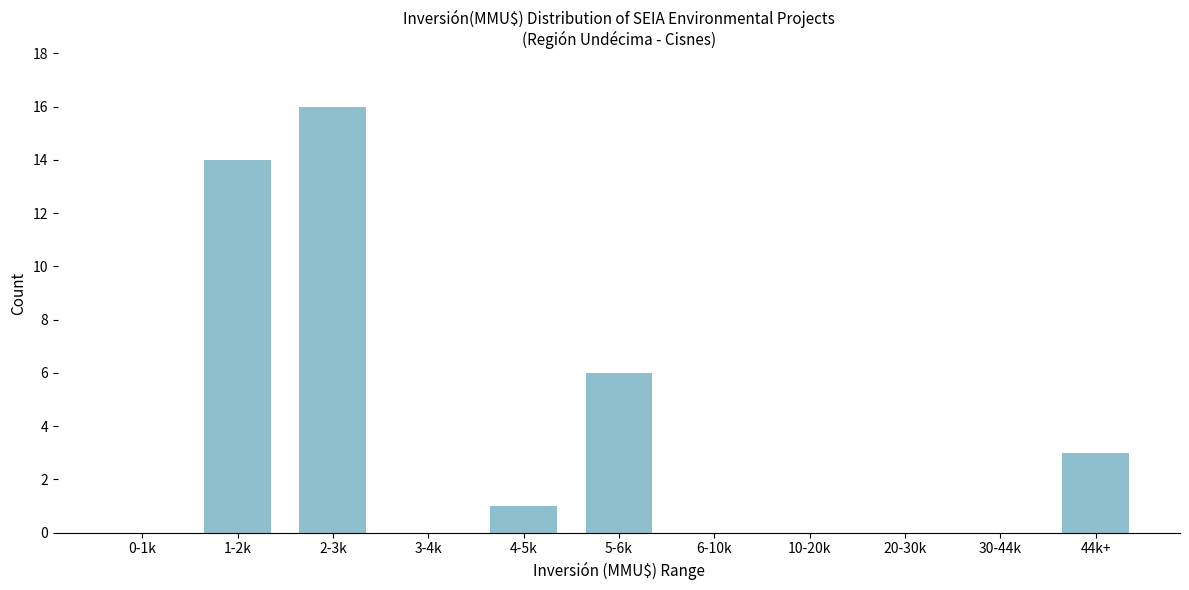

Reading left to right, what are all the values shown in this chart?

0-1k=0	1-2k=14	2-3k=16	3-4k=0	4-5k=1	5-6k=6	6-10k=0	10-20k=0	20-30k=0	30-44k=0	44k+=3